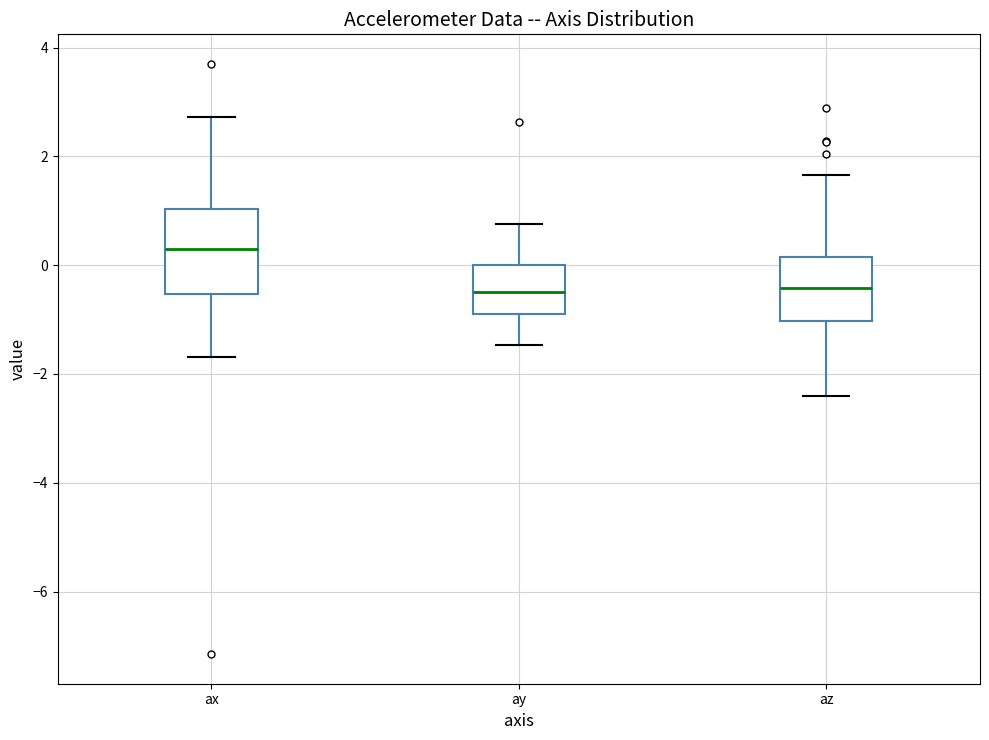

Reading left to right, read every box against the y-axis: the position of its median line, the range the box covers, and the ends of its whiskers. The values are not printed on the chart, so give them approximately, as read against the axis.

ax: median 0.4, box -0.6 to 1.0, whiskers -1.6 to 2.8
ay: median -0.4, box -0.8 to 0.0, whiskers -1.4 to 0.8
az: median -0.4, box -1.0 to 0.2, whiskers -2.4 to 1.6